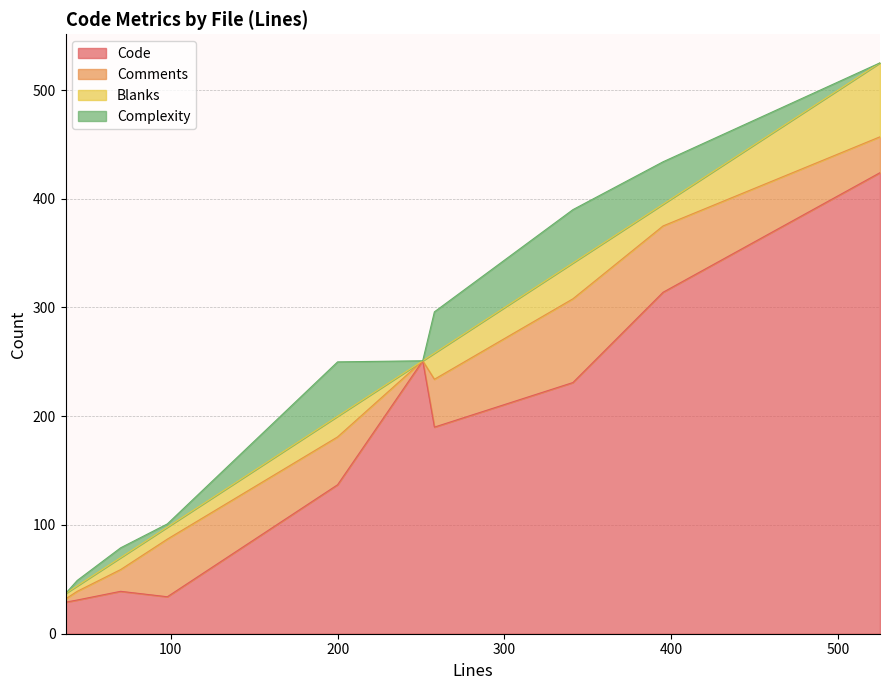

What is the difference between the maximum and second lowest values in the Complexity series?

50